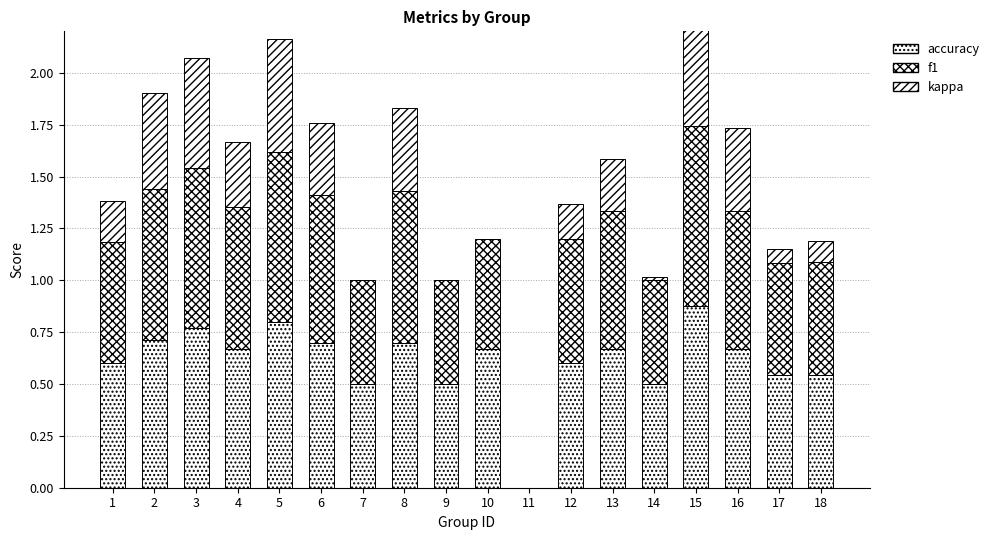

Reading left to right, what are all the values shown in this chart?

accuracy: 0.6	0.7	0.8	0.7	0.8	0.7	0.5	0.7	0.5	0.7	0.0	0.6	0.7	0.5	0.9	0.7	0.5	0.5
f1: 0.6	0.7	0.8	0.7	0.8	0.7	0.5	0.7	0.5	0.5	0.0	0.6	0.7	0.5	0.9	0.7	0.5	0.5
kappa: 0.2	0.5	0.5	0.3	0.5	0.3	0.0	0.4	0.0	0.0	0.0	0.2	0.2	0.0	0.7	0.4	0.1	0.1